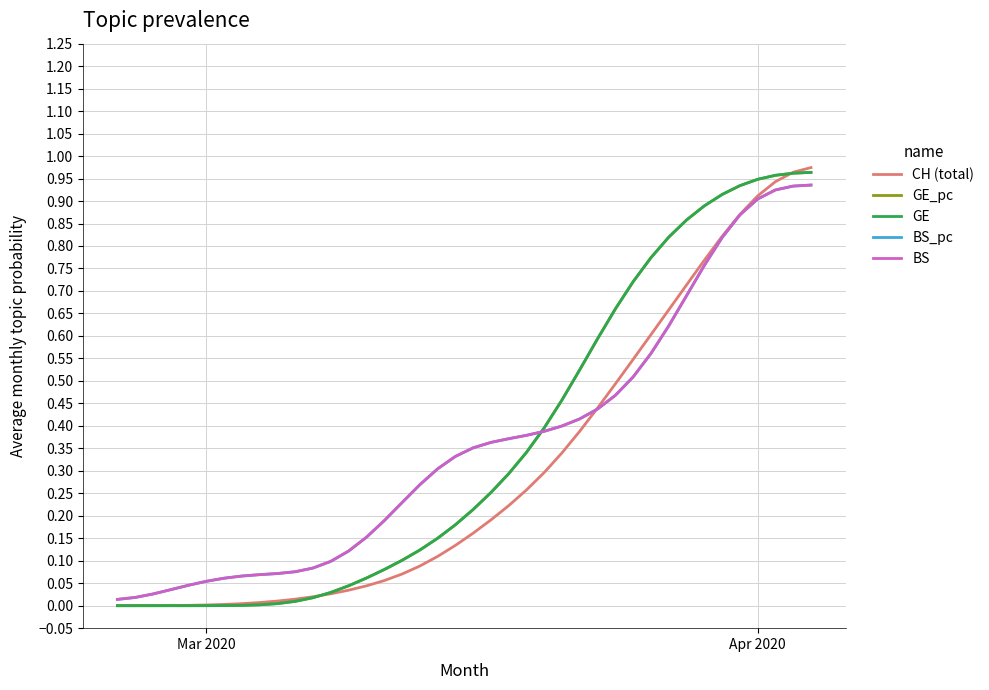

True or false: CH (total) and GE_pc cross at least once.

True